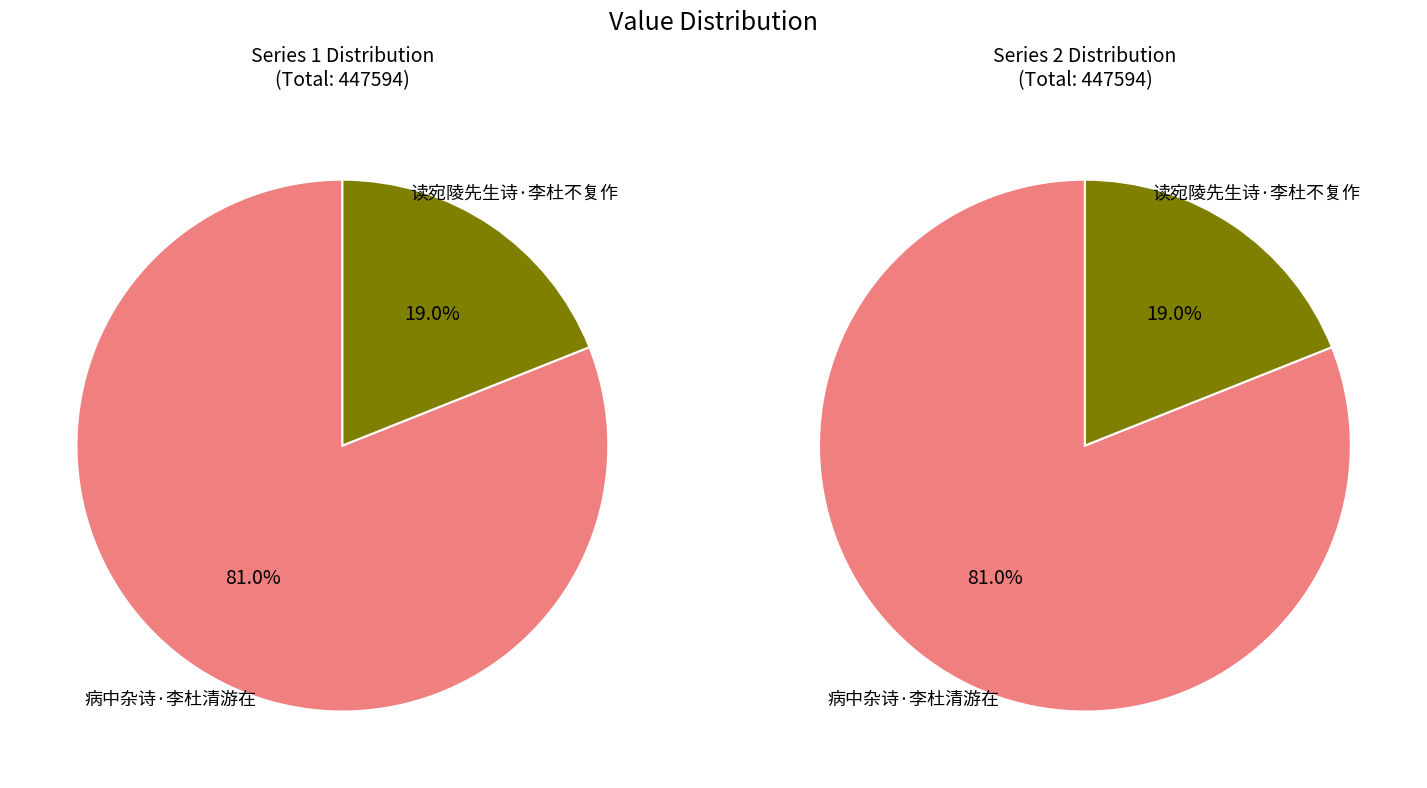

To the nearest percent, what percentage of the pie is 病中杂诗·李杜清游在?

81%